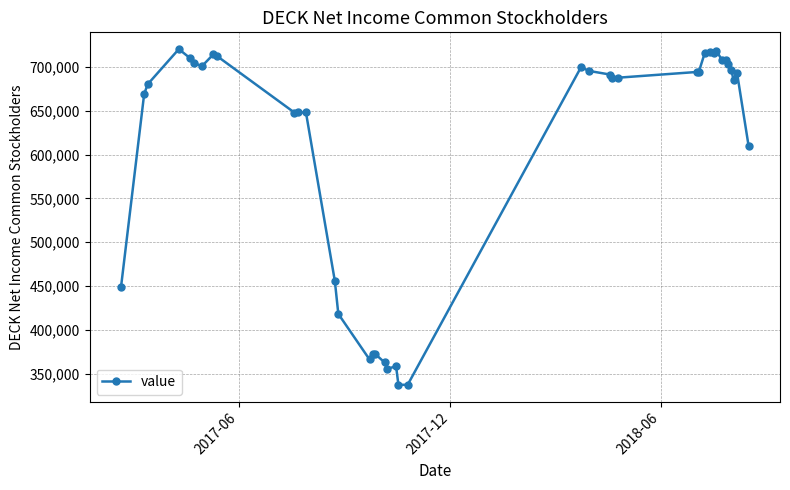

True or false: the data has more than 2 interior local peaks.

True